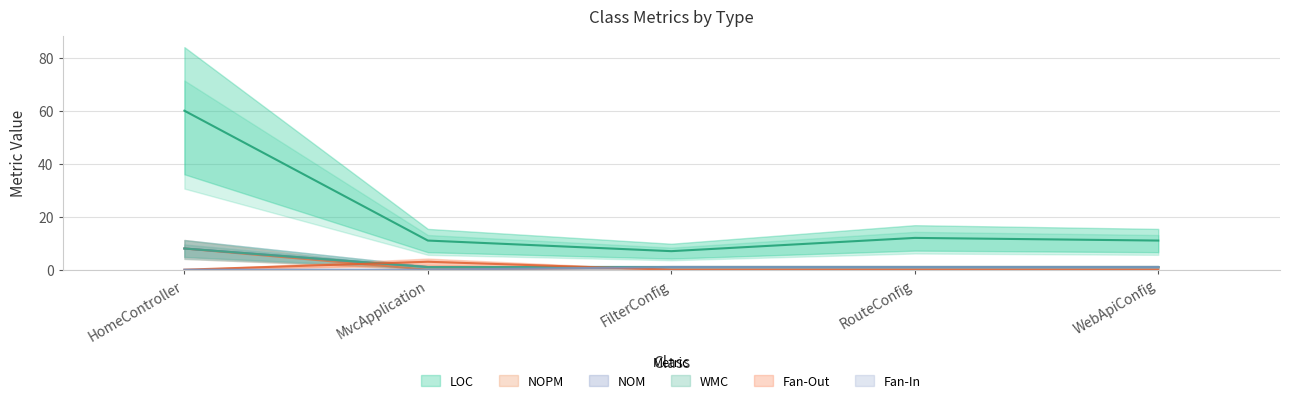

Reading left to right, transcribe all the data shown in this chart.

LOC: 60	11	7	12	11
NOPM: 8	0	1	1	1
NOM: 8	1	1	1	1
WMC: 8	1	1	1	1
Fan-Out: 0	3	0	0	0
Fan-In: 0	0	1	1	1